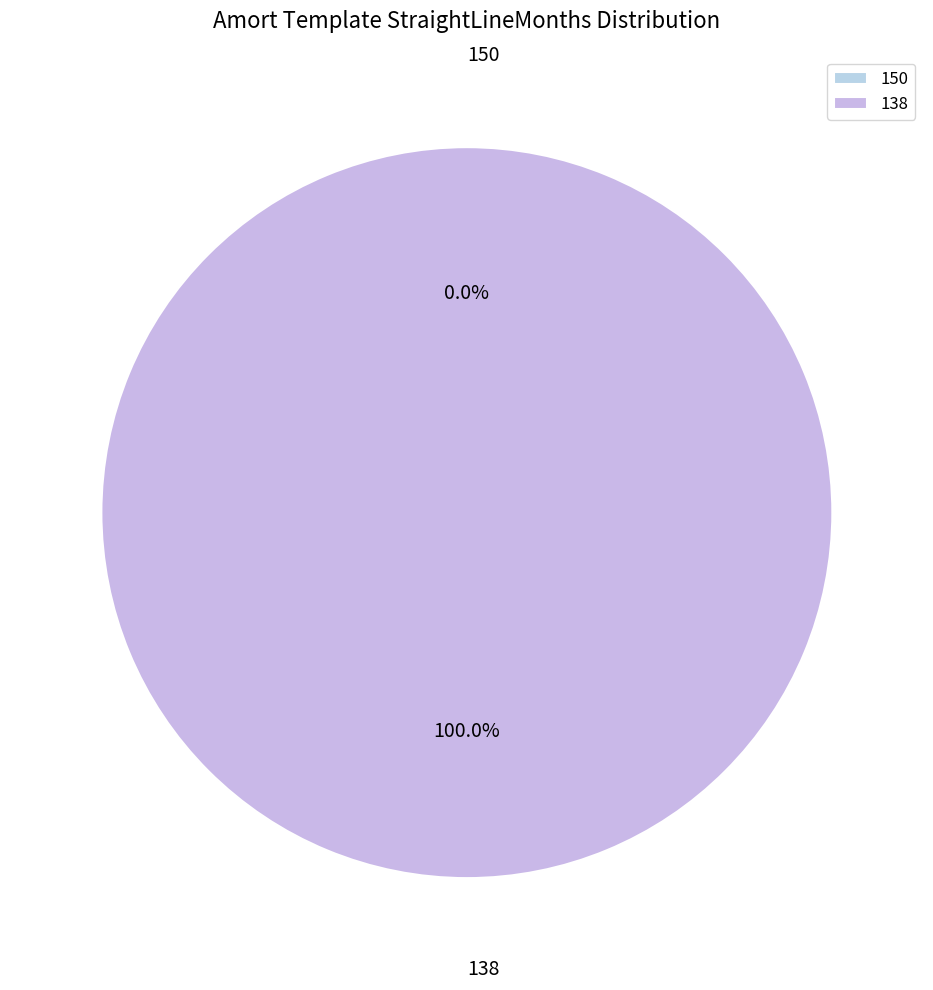

Which slice represents more than half of the pie?

138